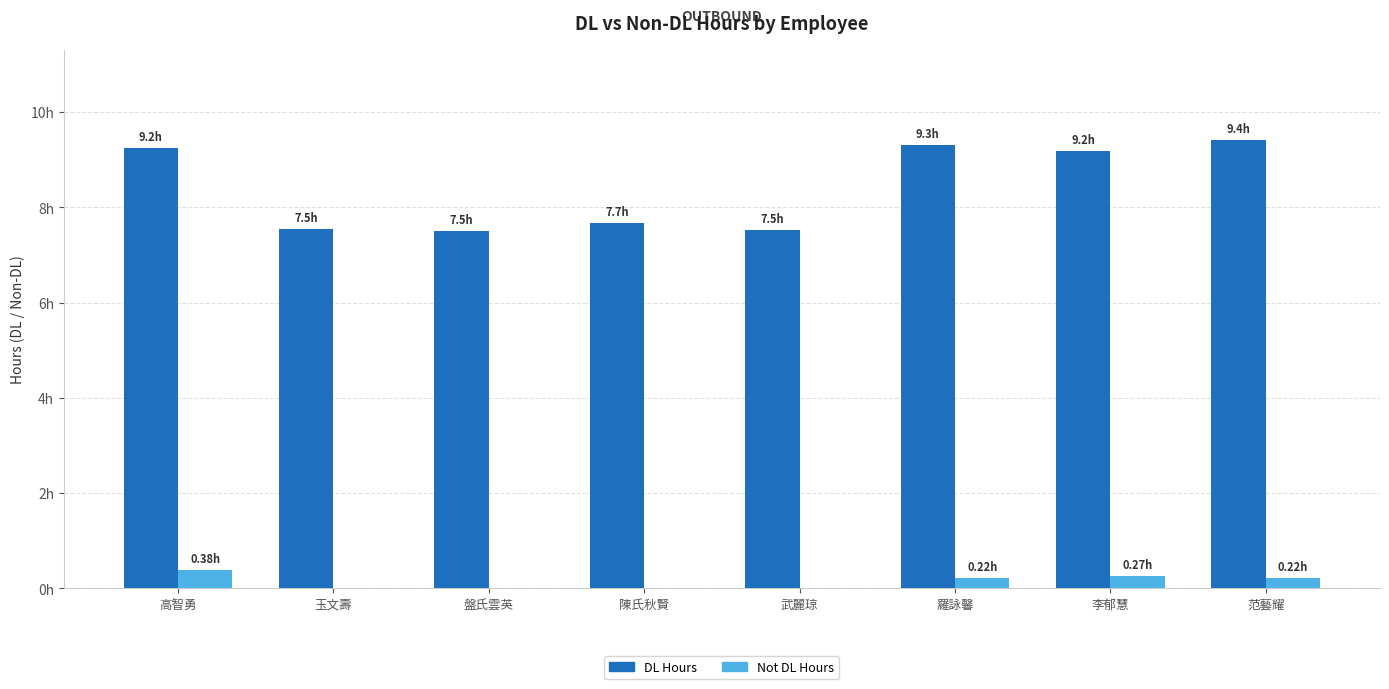

What is the label of the 5th bar from the left?

武麗琼